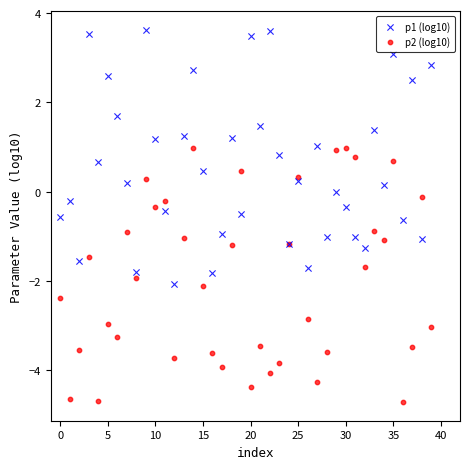

What are all the series names shown in the legend?

p1 (log10), p2 (log10)